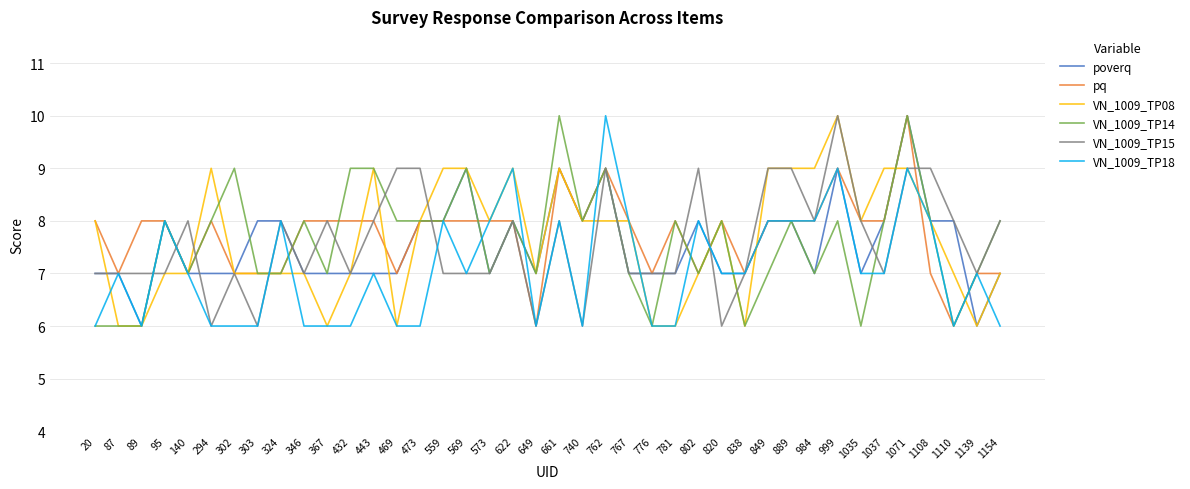

What is the maximum value shown in the chart?

10